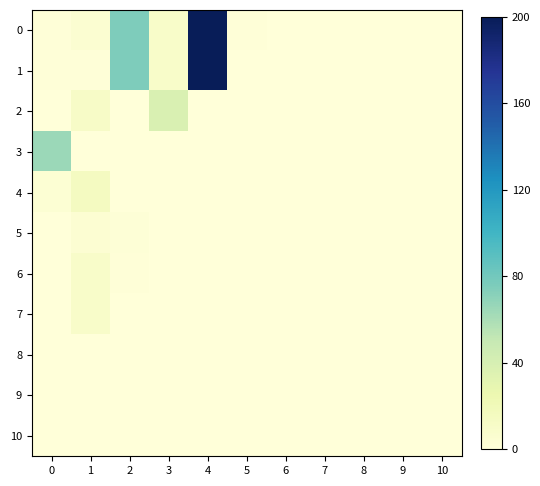

At which category does the chart reach its peak across all series?

4